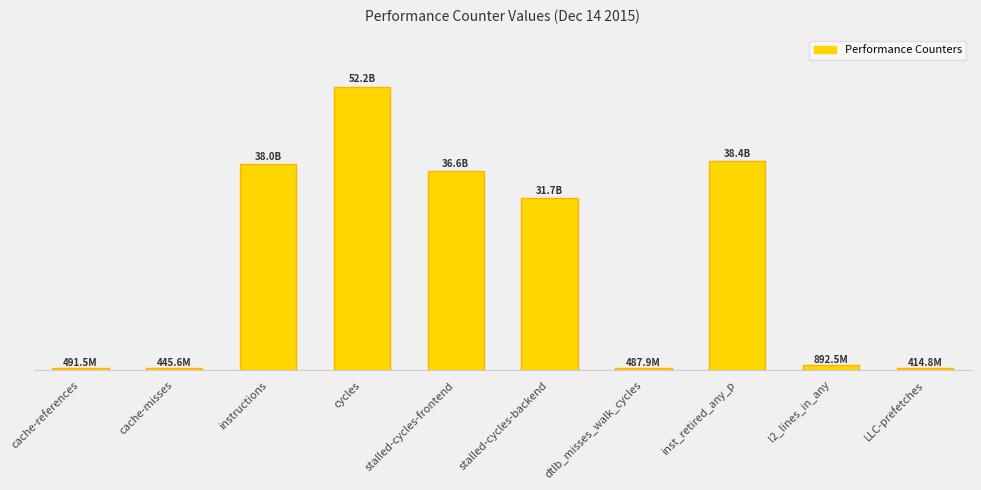

What is the sum of all values?

199645092496